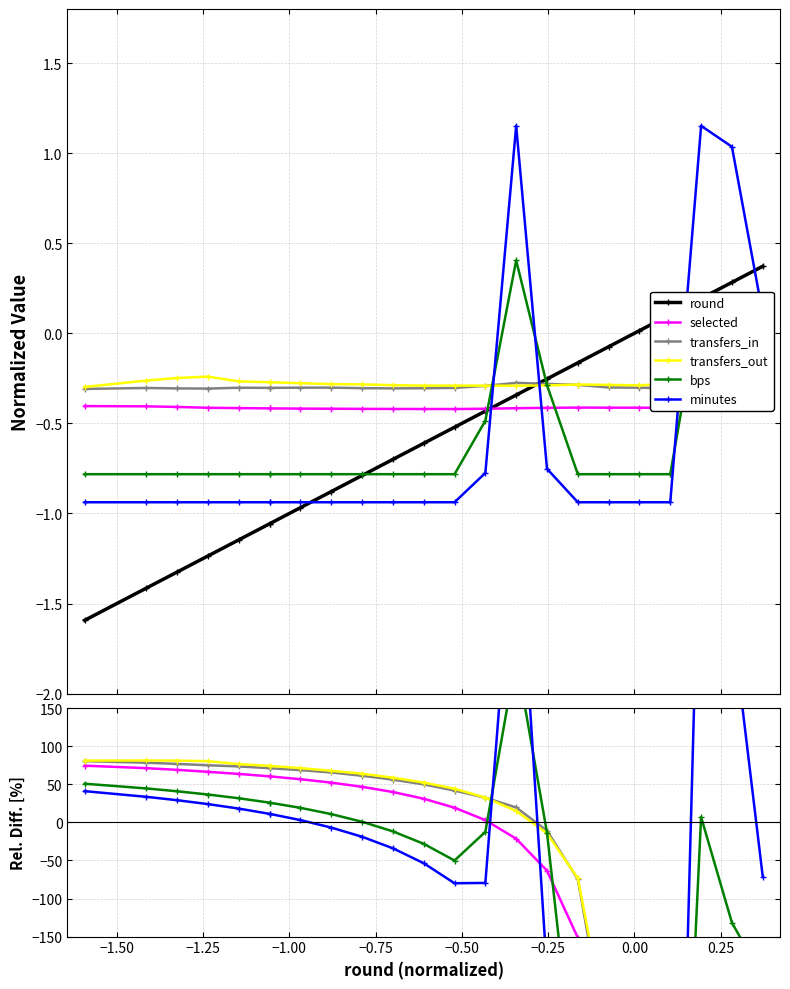

The value of bps at 14 is 368.7. True or false?

False